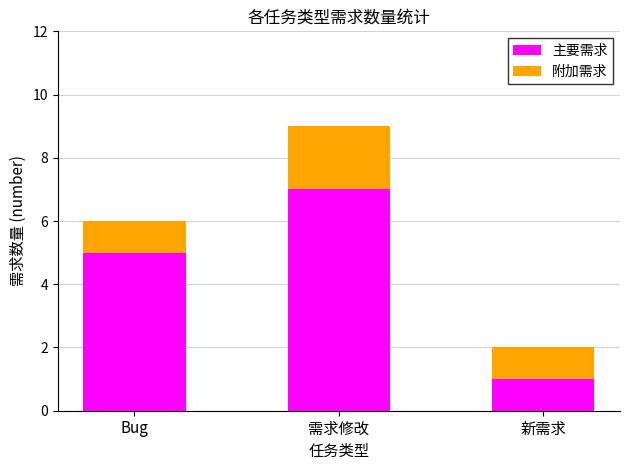

At which category is the sum across all series the highest?

需求修改